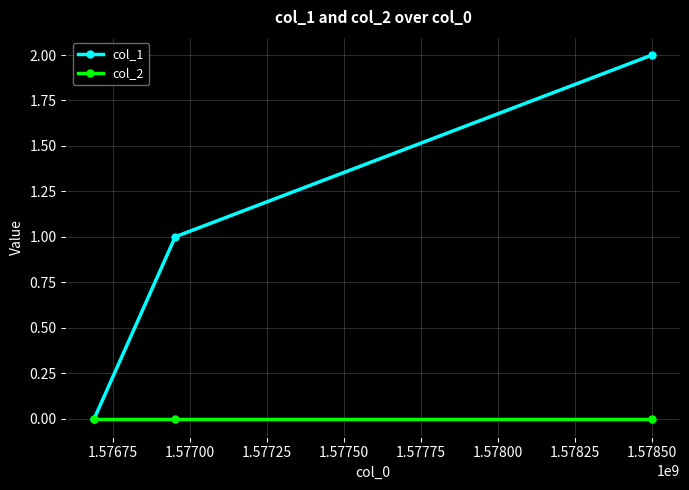

Rank the series by their maximum value, from lowest to highest.

col_2, col_1